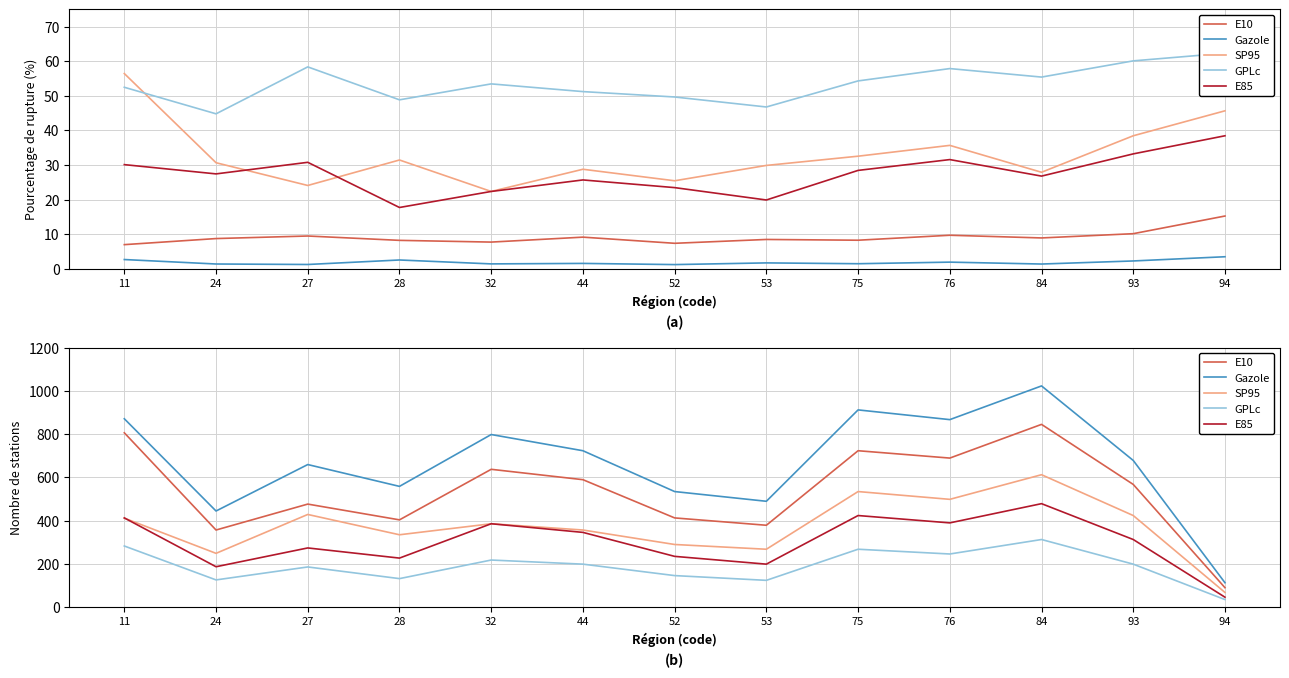

Which series has the largest range (max minus min)?

Gazole